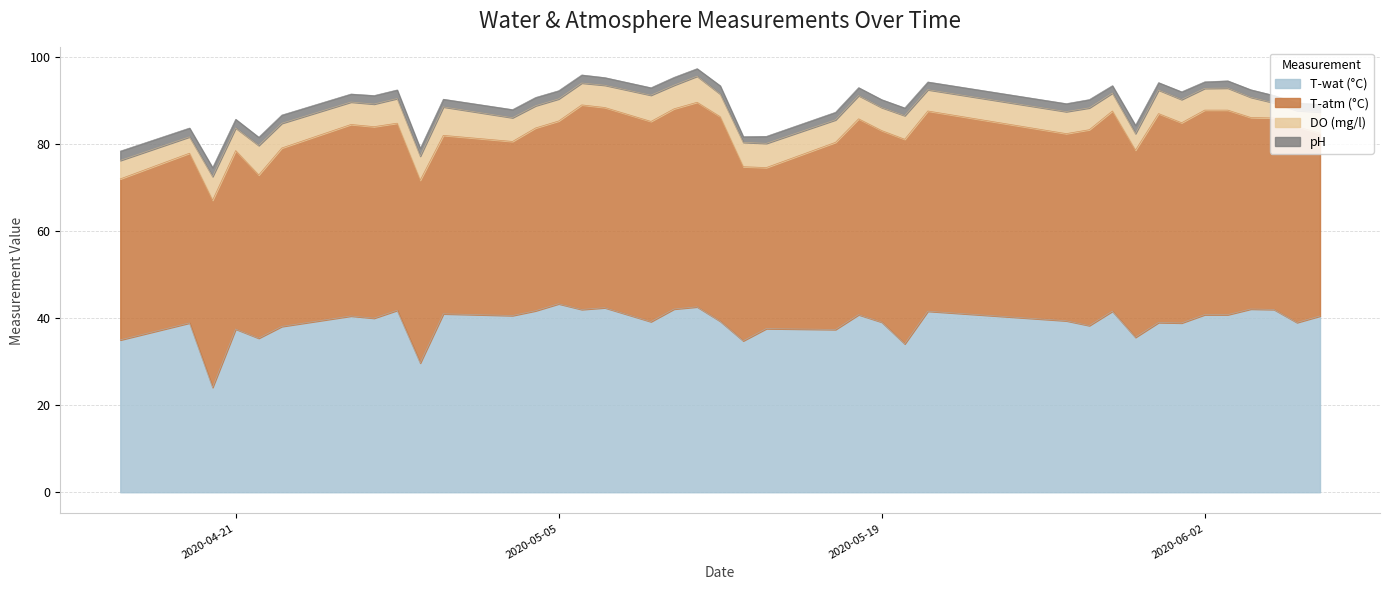

True or false: pH has more than 2 points higher than both neighbors.

True